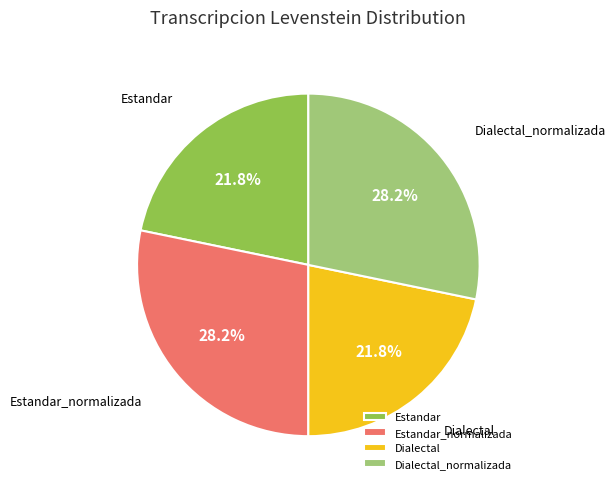

Does Estandar account for over 50% of the chart?

No